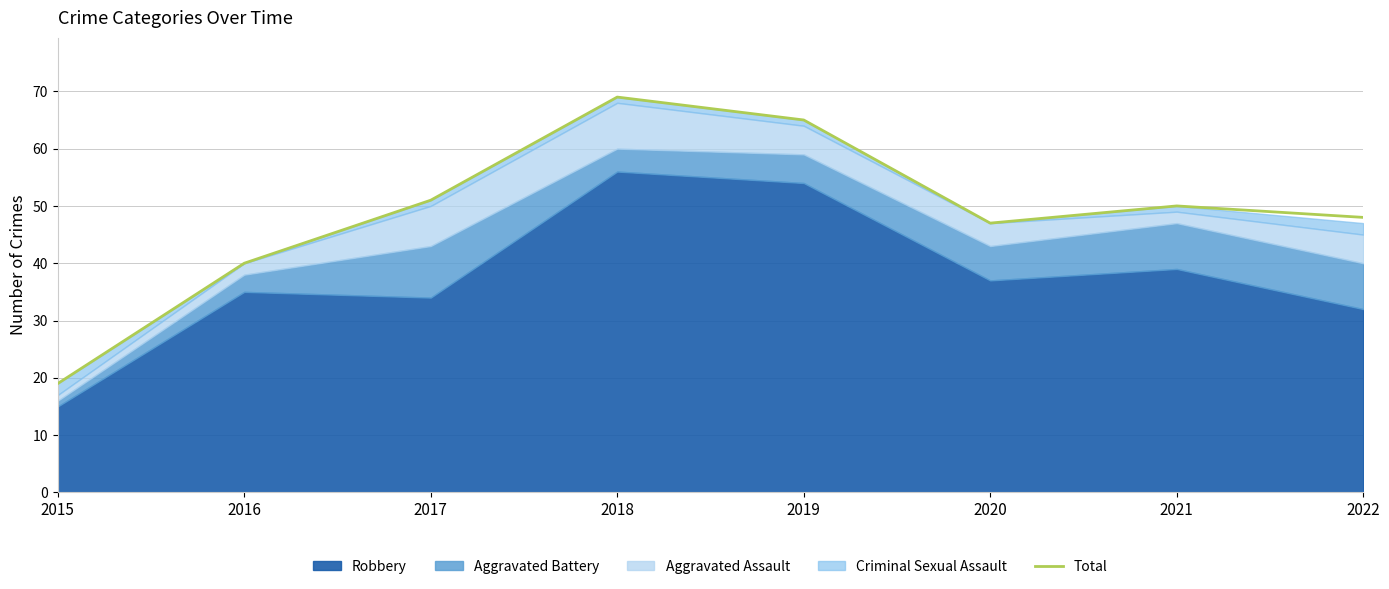

True or false: Total has a value of 65 at 2019.

True